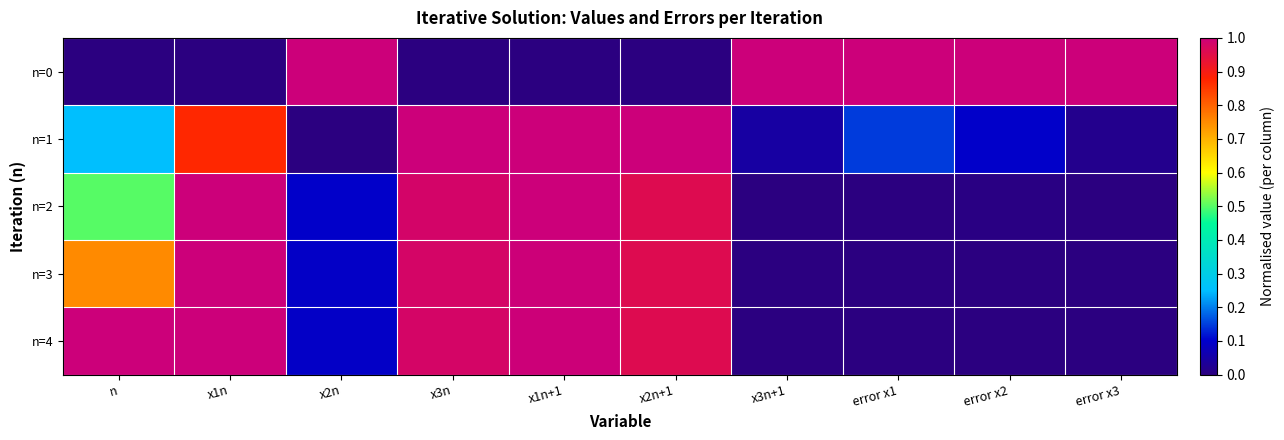

What is the total value across all series at x2n+1?

3.9